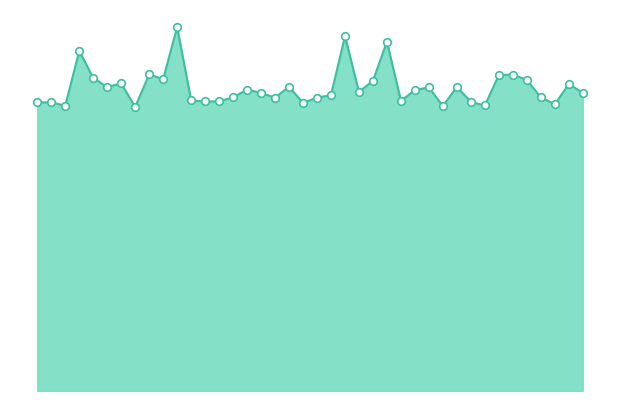

Is the value of markers at 21 greater than the value of E_val/E_out line at 32?

Yes